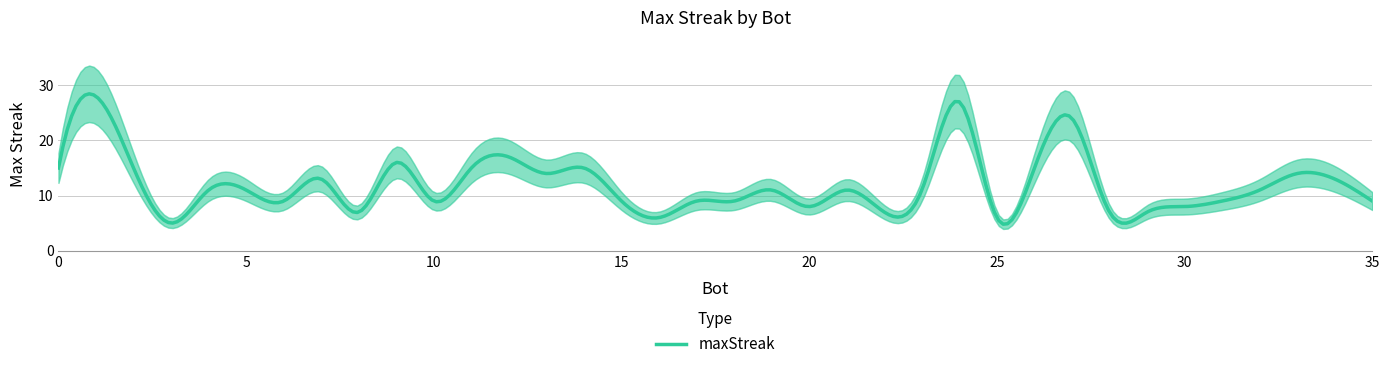

What is the lowest value of the maxStreak series?

4.8